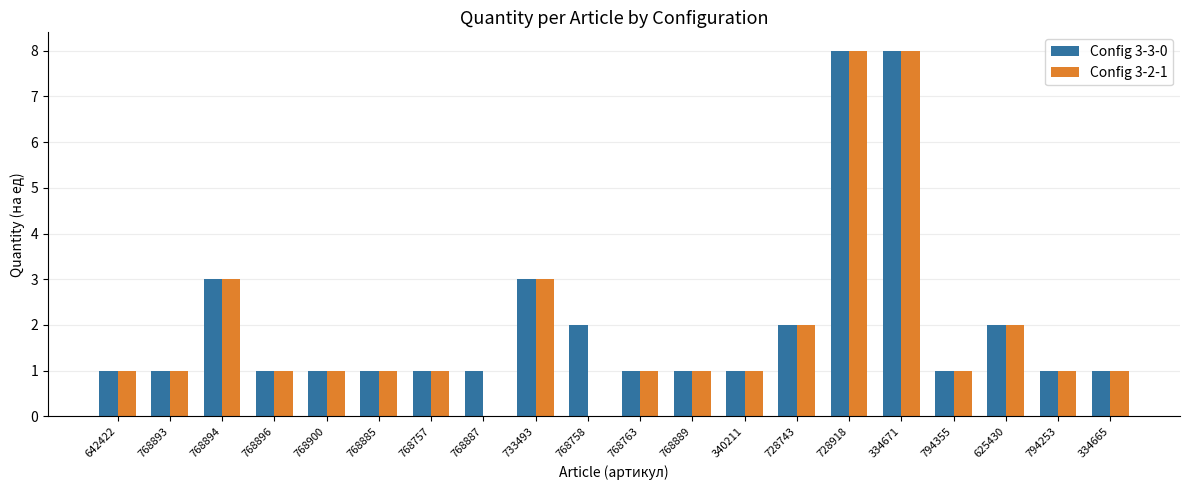

What is the total value across all series at 625430?

4